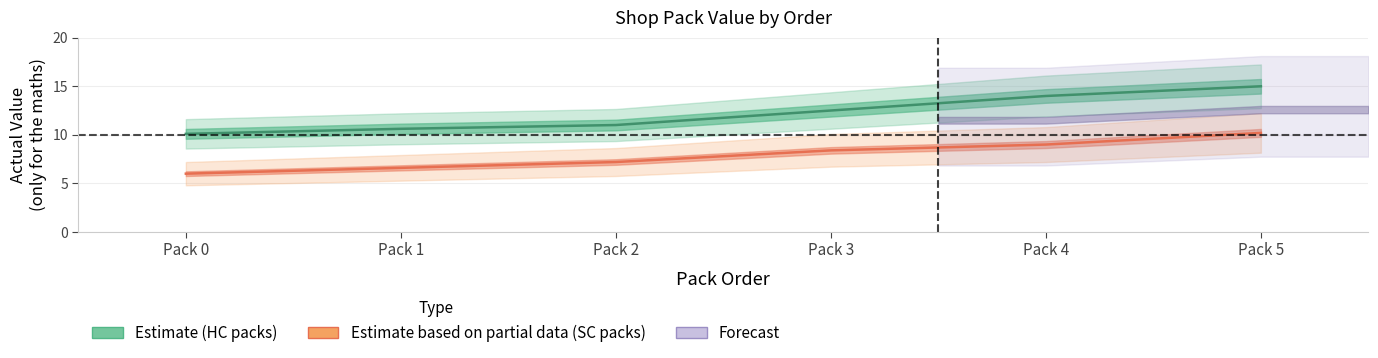

What is the value of the Estimate based on partial data (SC packs) point at the 6th from the left?

10.2